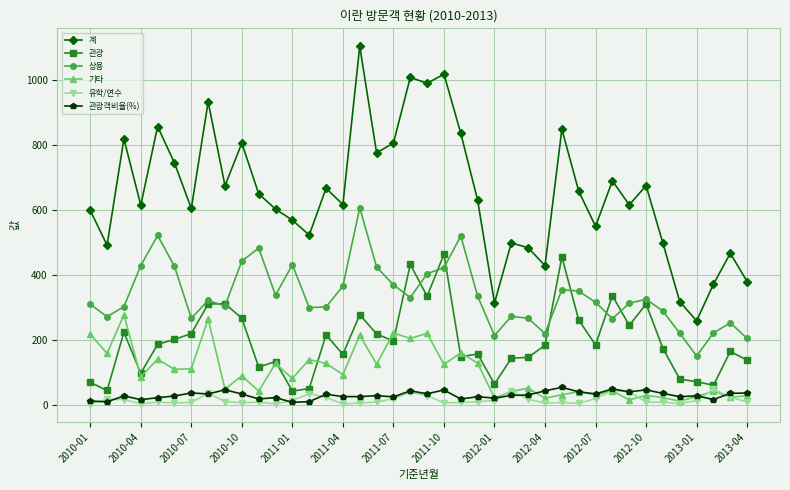

Which series has the largest total across all categories?

계